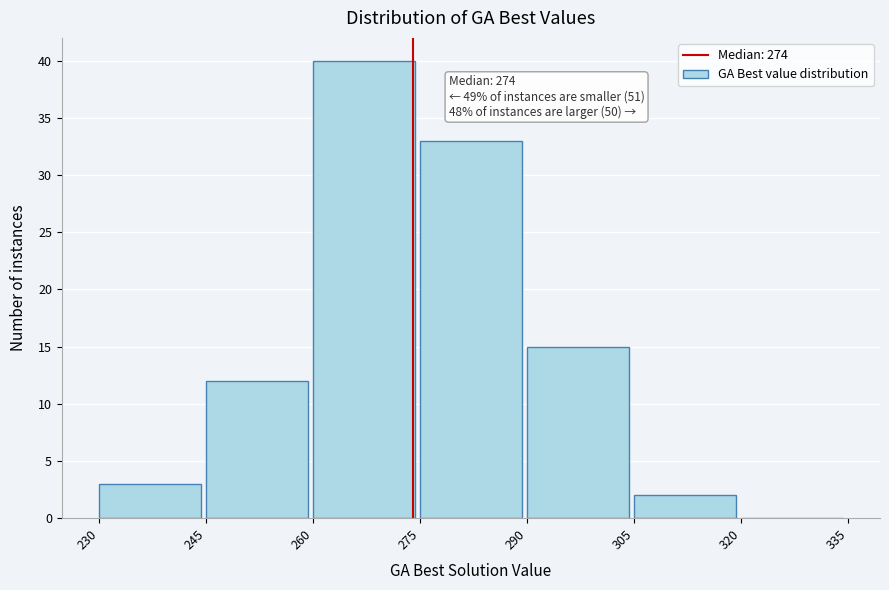

Over which range of the x-axis is the bar tallest?

260 to 275